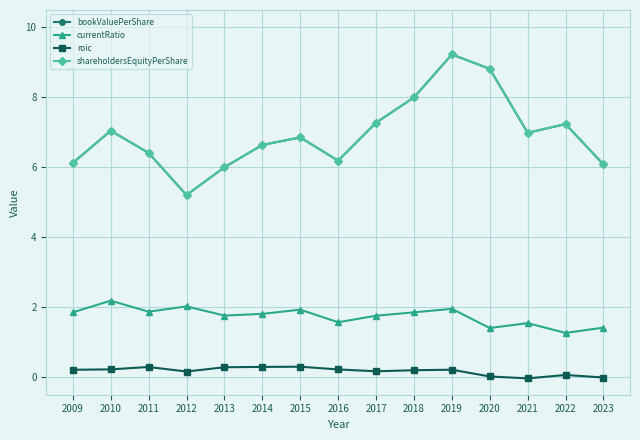

Does the chart have visible grid lines?

Yes